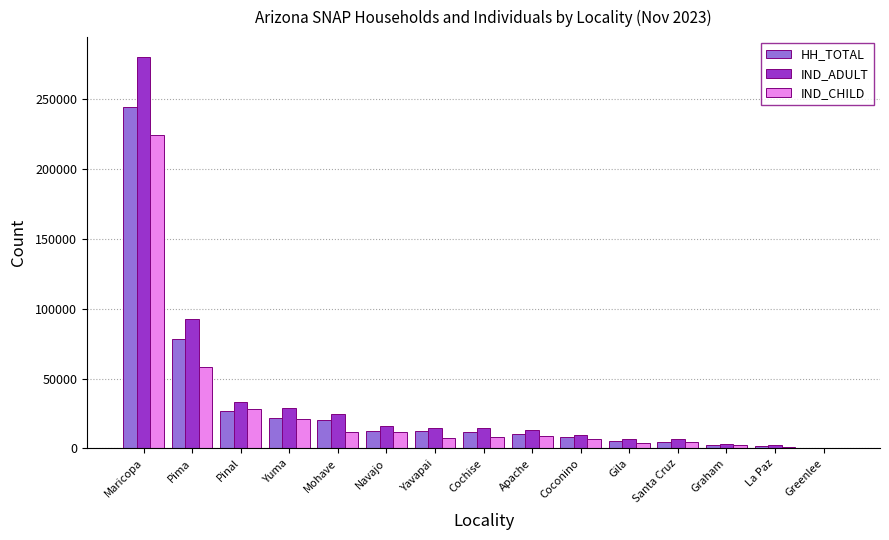

What is the maximum value for IND_CHILD?

224178